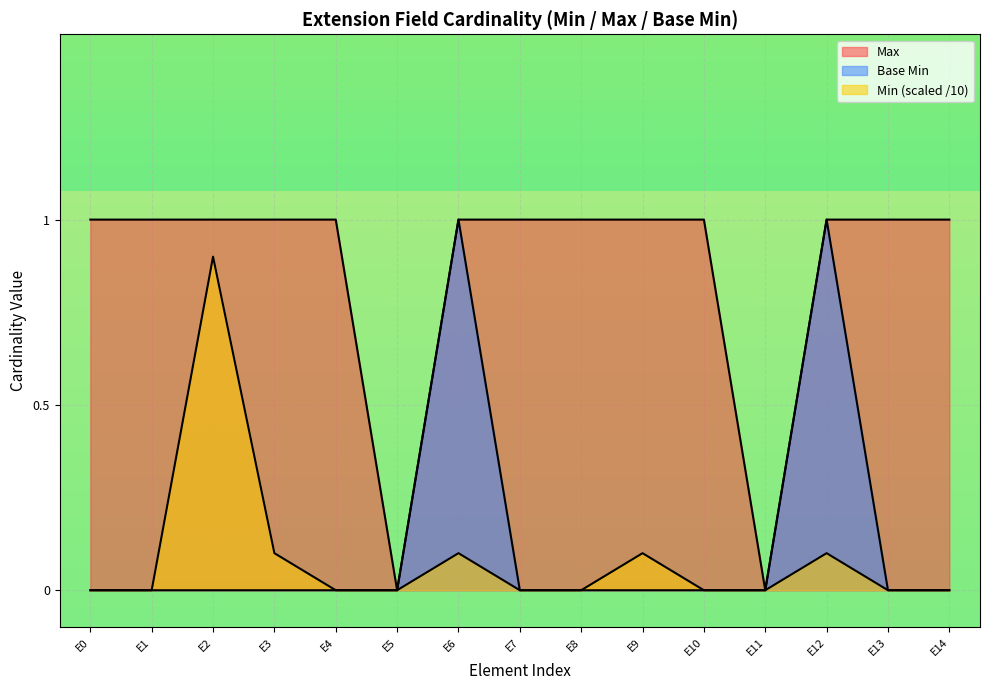

True or false: Base Min and Max intersect in this chart.

False